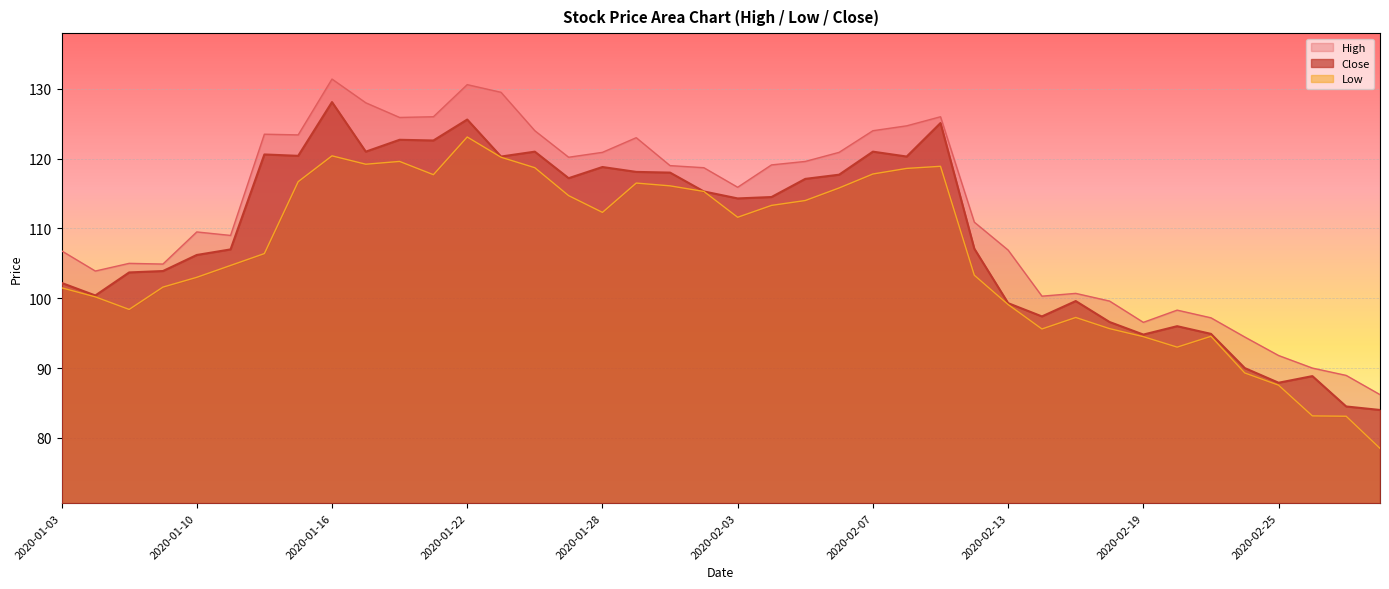

What is the minimum value for Close?

84.0